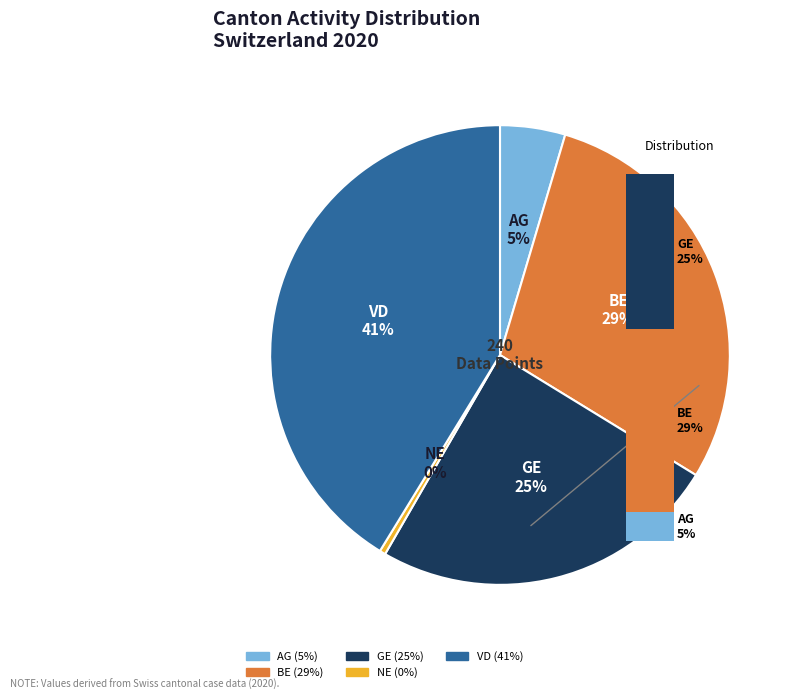

Is the sum of VD and AG greater than half?

No